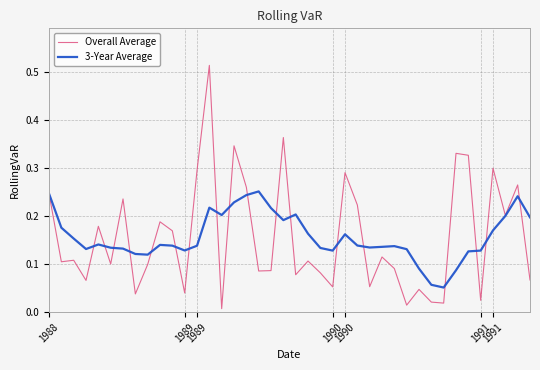

Which series has the widest spread of values?

Overall Average